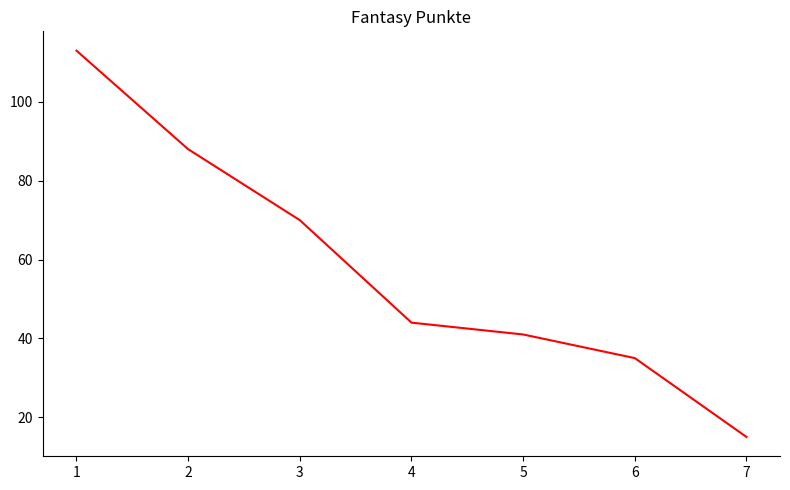

True or false: the data has more than 0 interior local peaks.

False